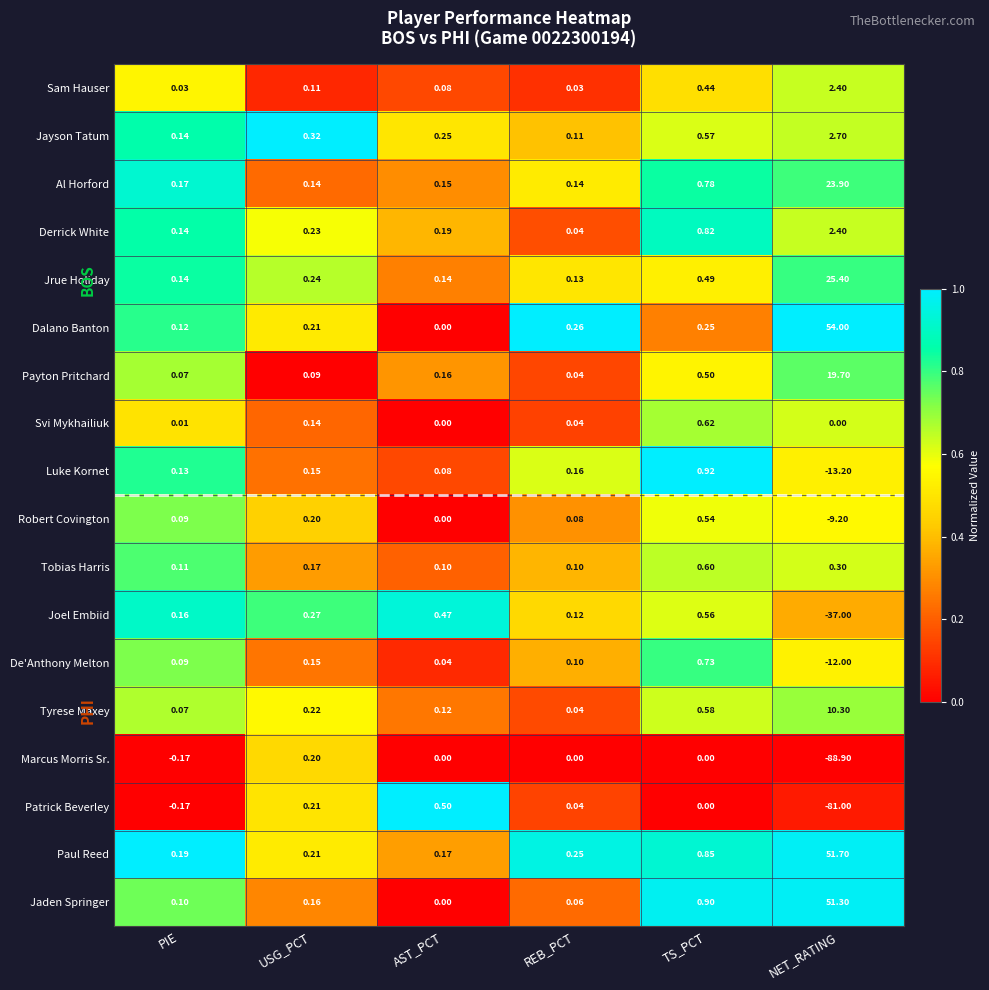

At which category is the sum across all series the highest?

TS_PCT